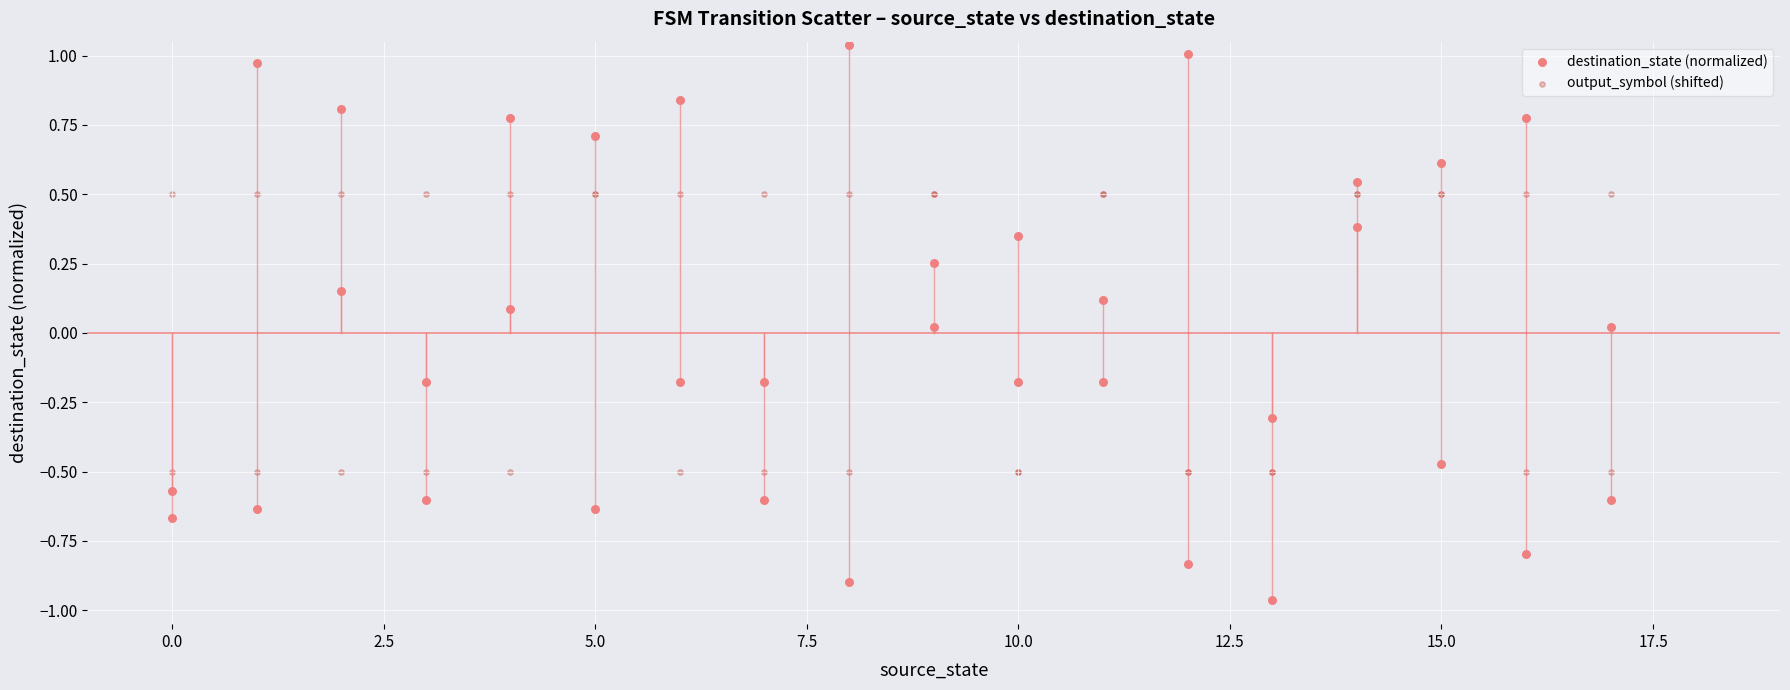

What are all the series names shown in the legend?

destination_state (normalized), output_symbol (shifted)